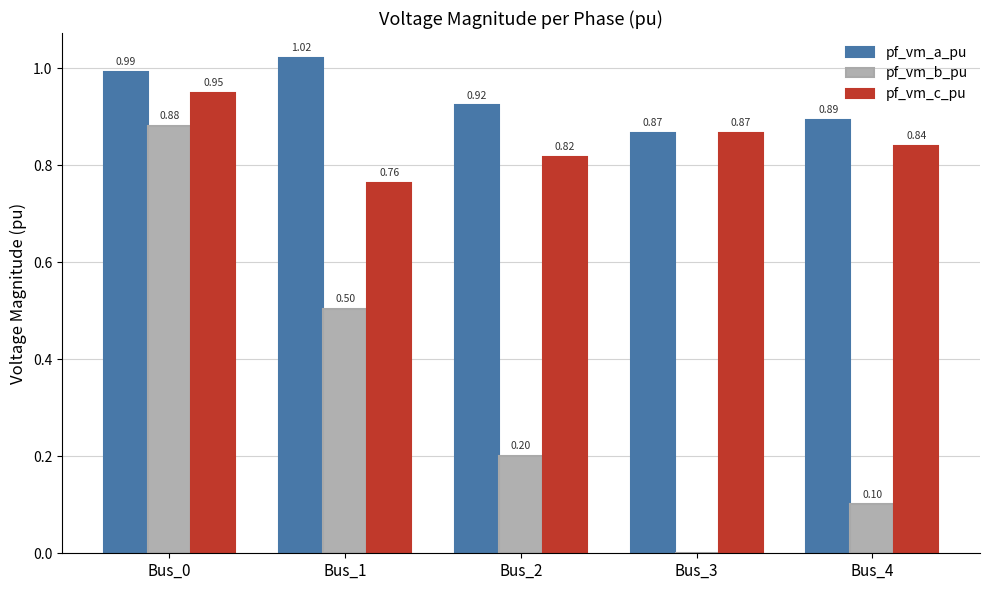

Between Bus_3 and Bus_4, which series saw the biggest shift?

pf_vm_b_pu